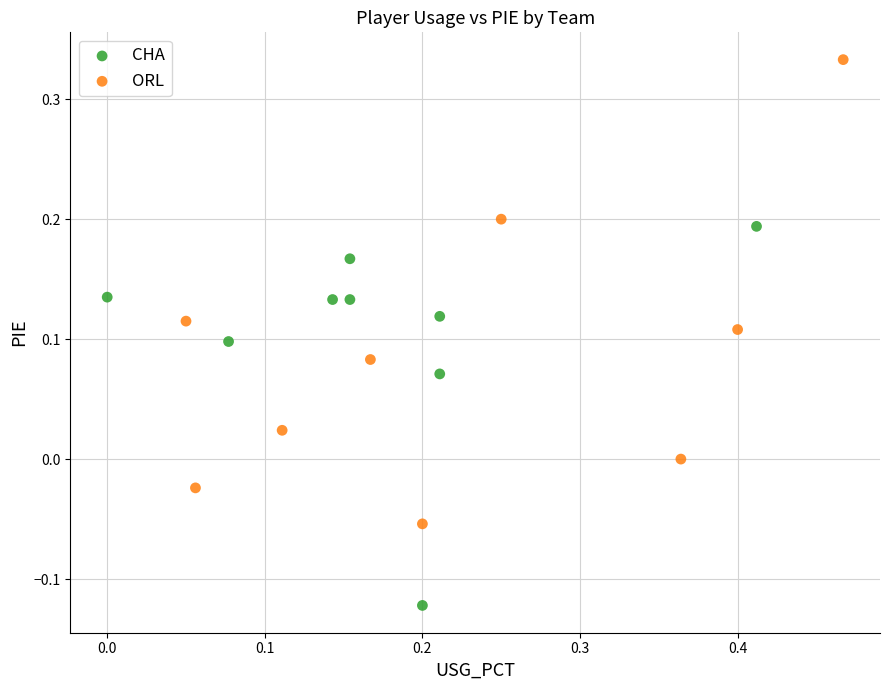

What are all the series names shown in the legend?

CHA, ORL